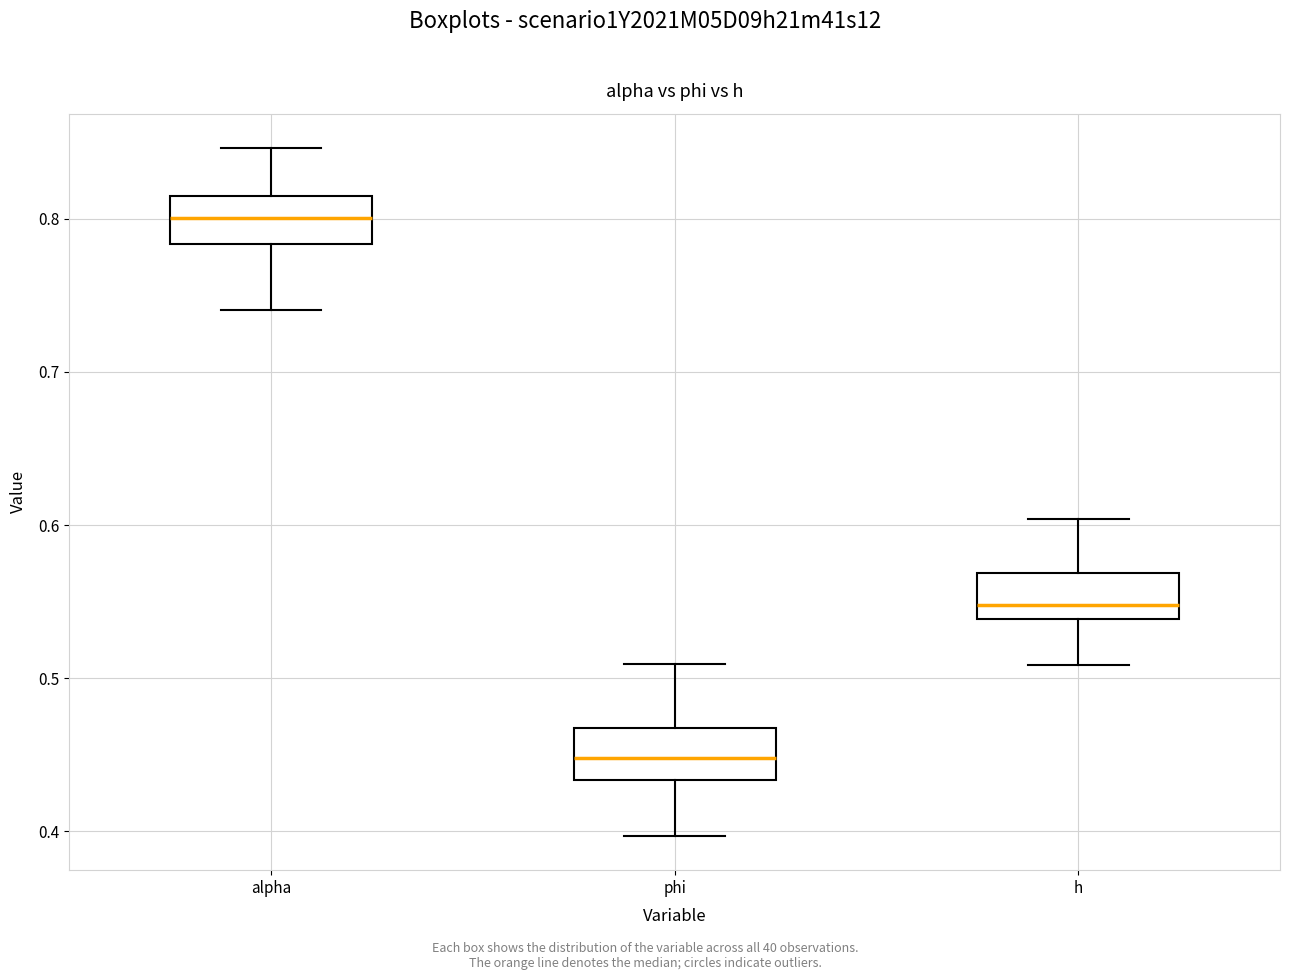

Where does the lower whisker of the box for phi end on the y-axis? The values are not printed on the chart, so give them approximately, as read against the axis.

0.40